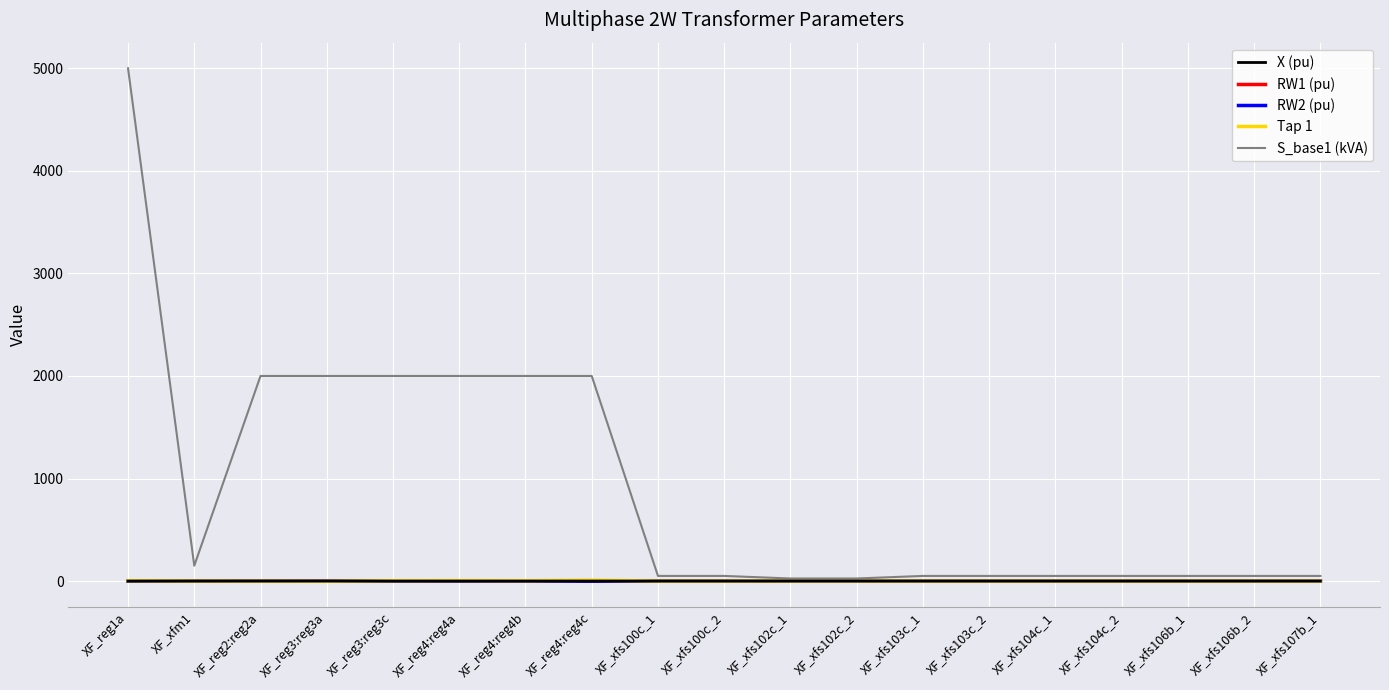

Which category has the highest value in the S_base1 (kVA) series?

XF_reg1a